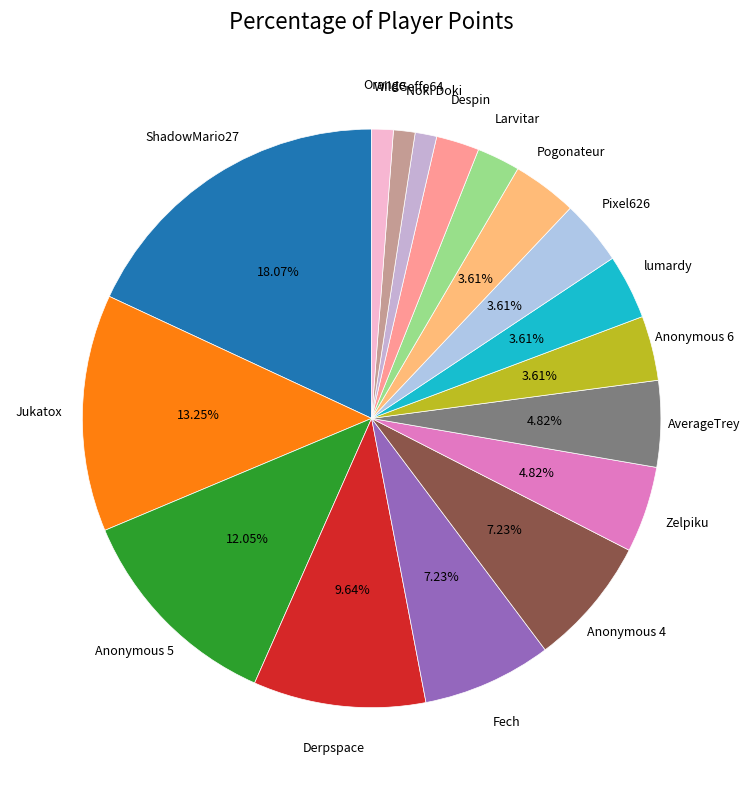

How many slices are in this pie chart?

17